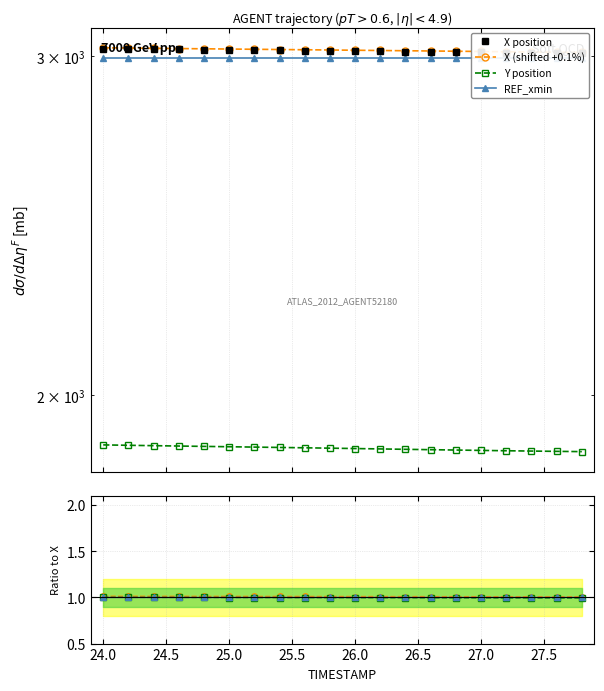

True or false: TIMESTAMP and Y cross at least once.

False